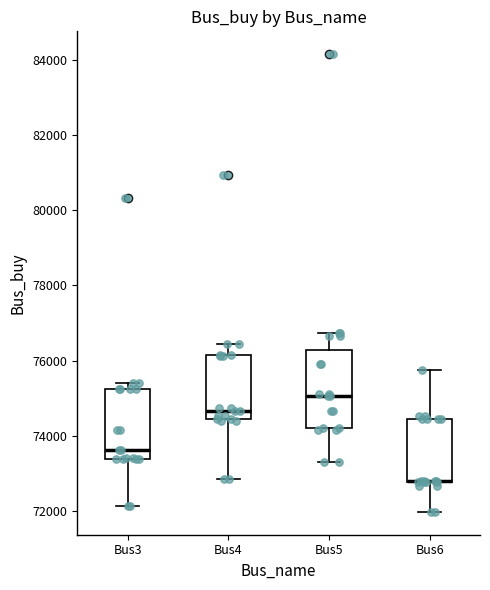

Reading left to right, read every box against the y-axis: the position of its median line, the range the box covers, and the ends of its whiskers. The values are not printed on the chart, so give them approximately, as read against the axis.

Bus3: median 73600, box 73400 to 75200, whiskers 72200 to 75400
Bus4: median 74600, box 74400 to 76200, whiskers 72800 to 76400
Bus5: median 75000, box 74200 to 76200, whiskers 73200 to 76800
Bus6: median 72800 (drawn on the box's lower edge), box 72800 to 74400, whiskers 72000 to 75800